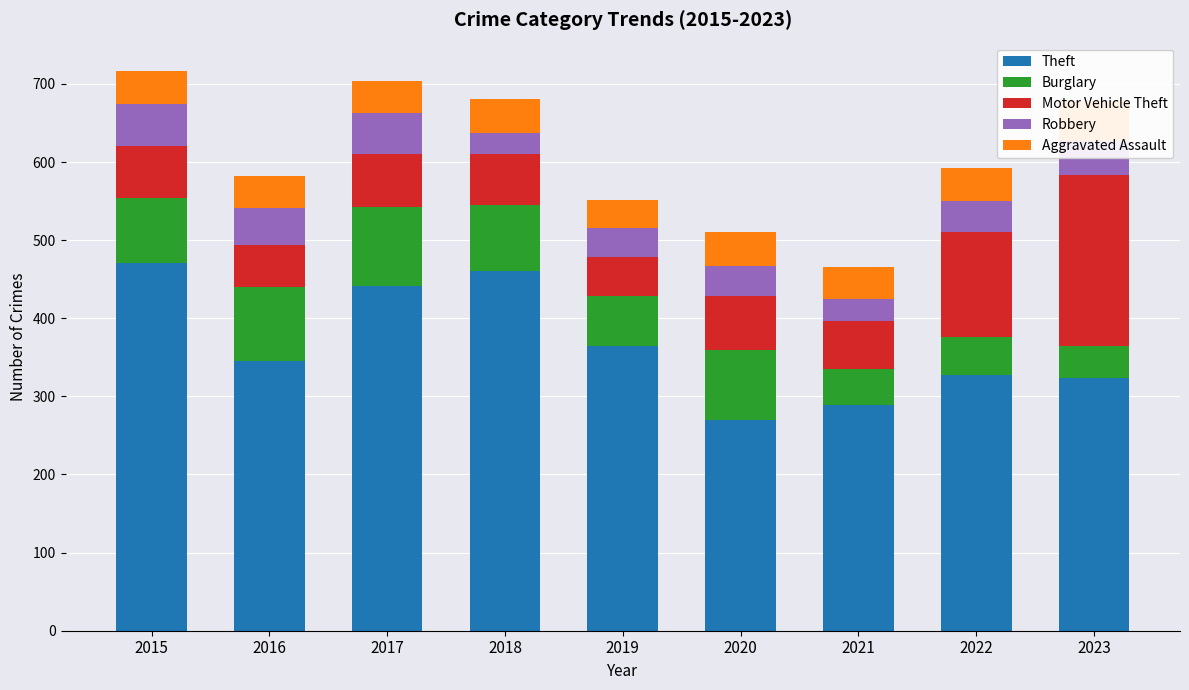

Reading right to left, transcribe all the data shown in this chart.

Theft: 2023=324	2022=327	2021=289	2020=270	2019=364	2018=461	2017=441	2016=345	2015=471
Burglary: 2023=41	2022=49	2021=46	2020=89	2019=65	2018=84	2017=102	2016=95	2015=83
Motor Vehicle Theft: 2023=219	2022=135	2021=61	2020=69	2019=50	2018=65	2017=67	2016=54	2015=67
Robbery: 2023=43	2022=39	2021=29	2020=39	2019=36	2018=27	2017=53	2016=47	2015=53
Aggravated Assault: 2023=51	2022=43	2021=41	2020=43	2019=37	2018=44	2017=41	2016=41	2015=43